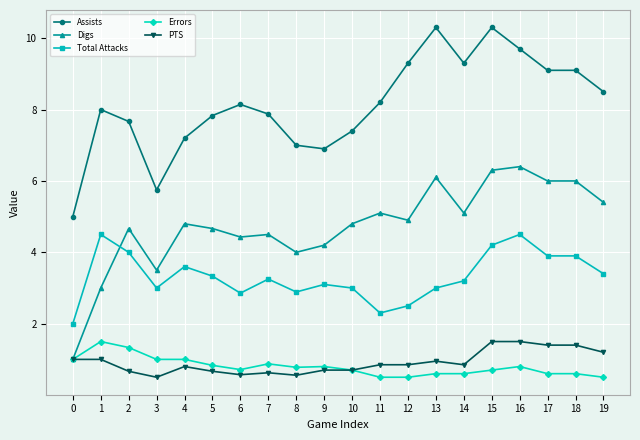

What is the lowest value of the PTS series?

0.5